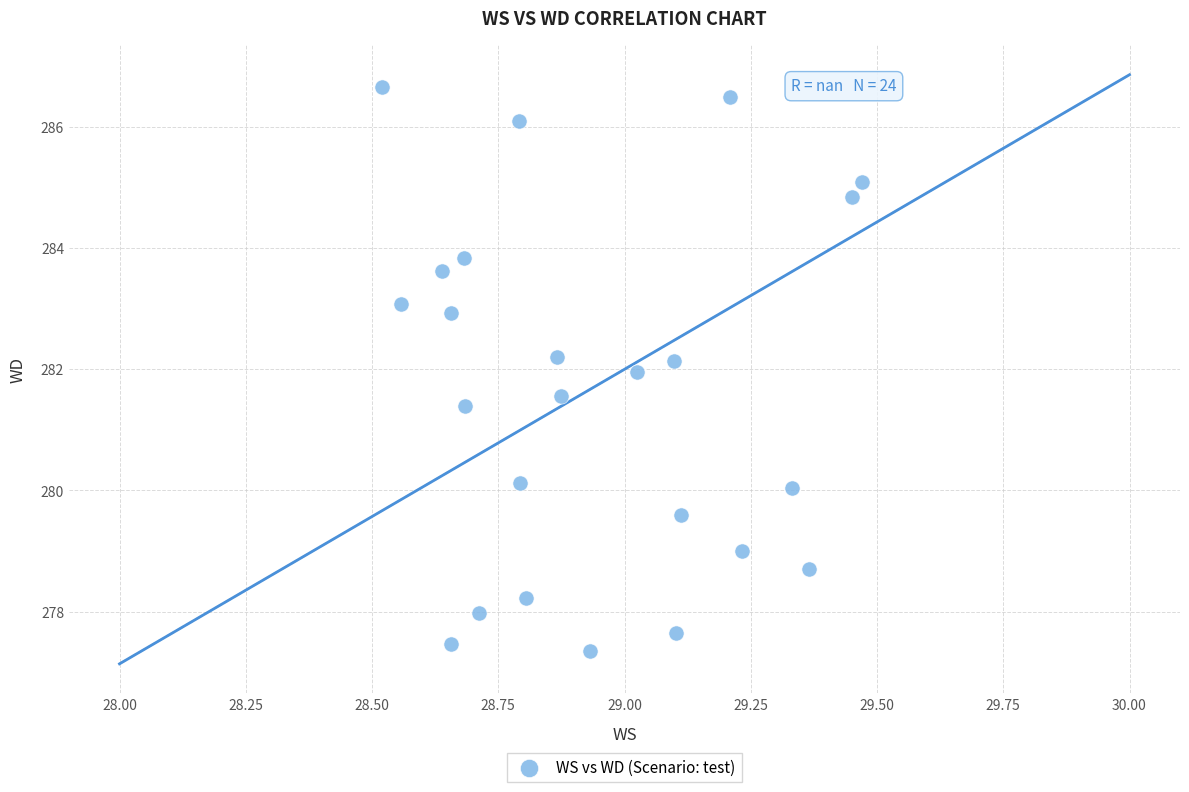

What is the range of Y values (max minus min)?

9.3